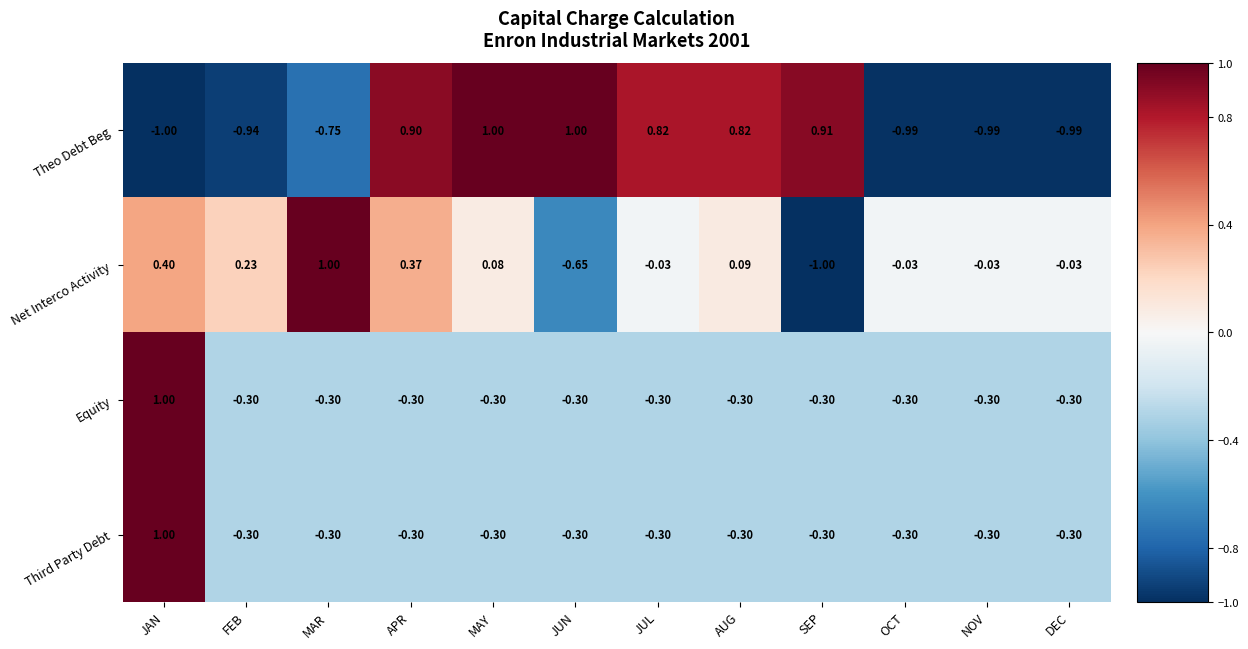

Is the value of Net Interco Activity at MAR greater than the value of Third Party Debt at NOV?

Yes